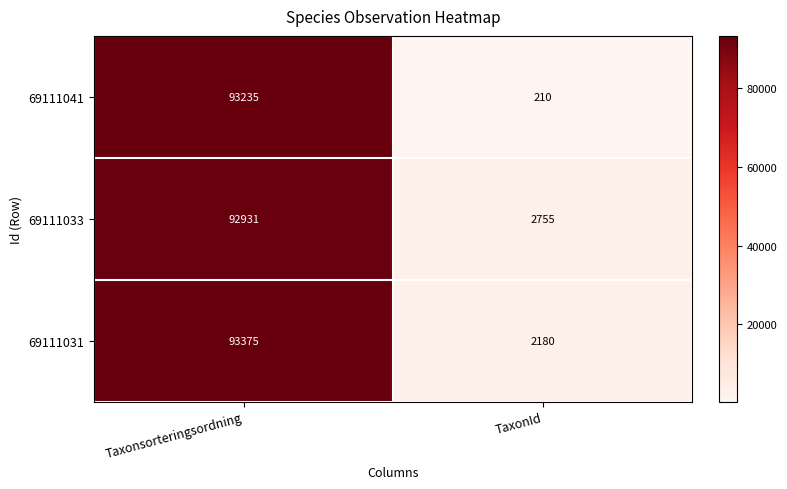

Reading left to right, extract all data points from this chart.

69111041: 93235	210
69111033: 92931	2755
69111031: 93375	2180